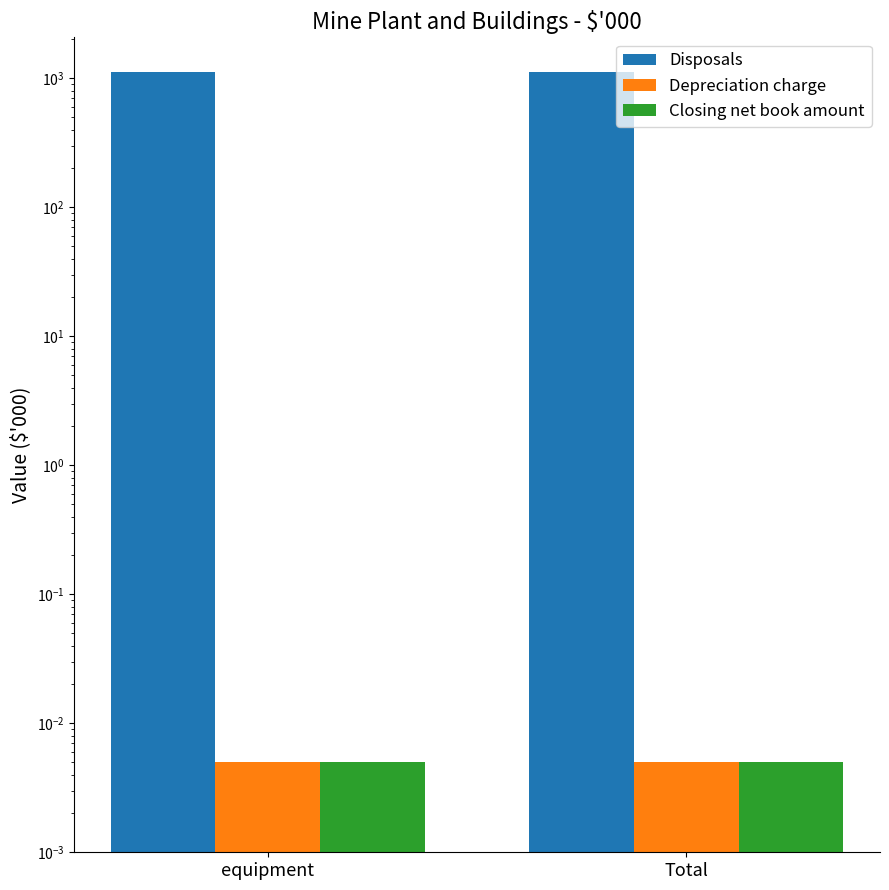

True or false: Depreciation charge has a value of 0.0 at Total.

True